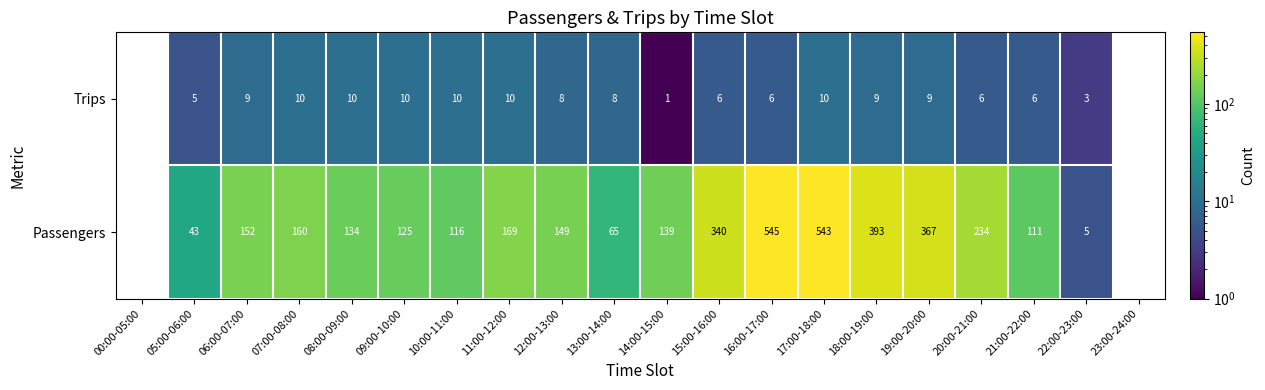

Is it true that Passengers equals 340 at 15:00-16:00?

True